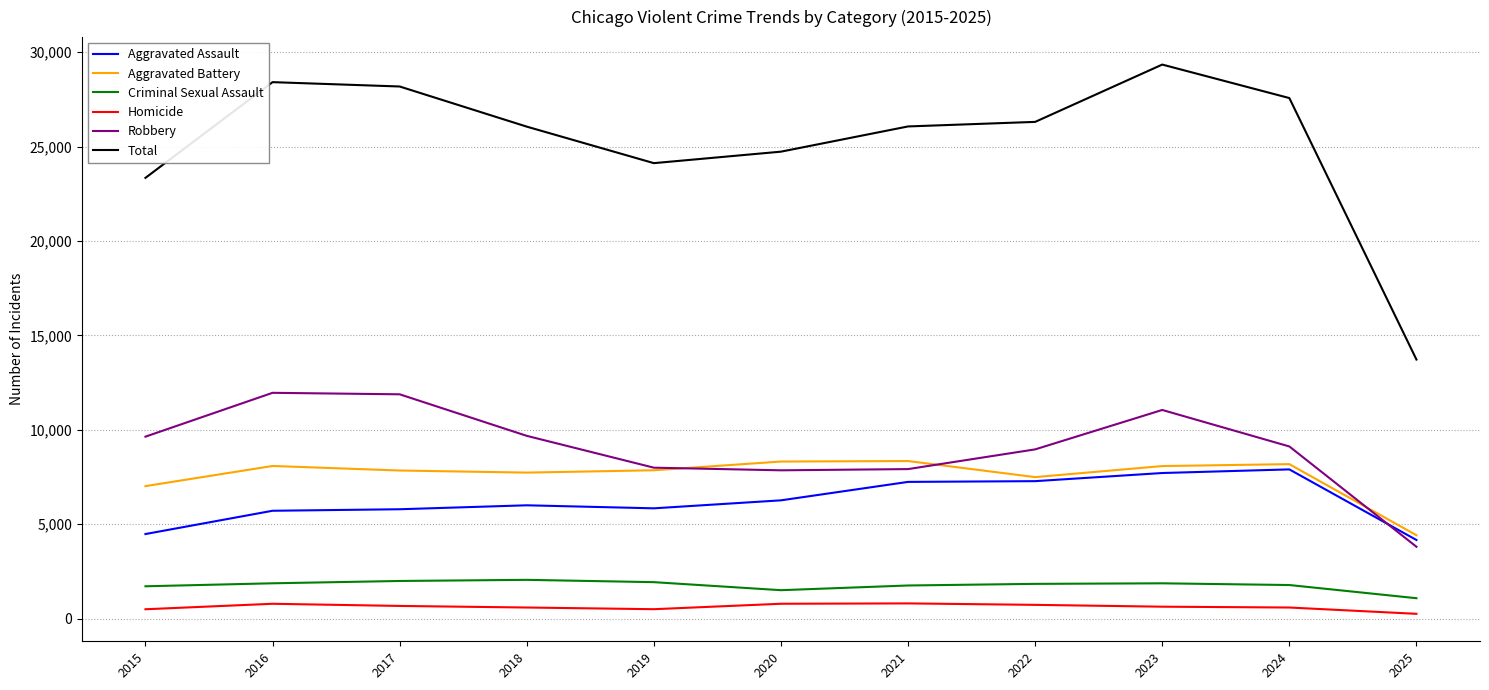

True or false: Aggravated Assault has a value of 6265 at 2020.

True